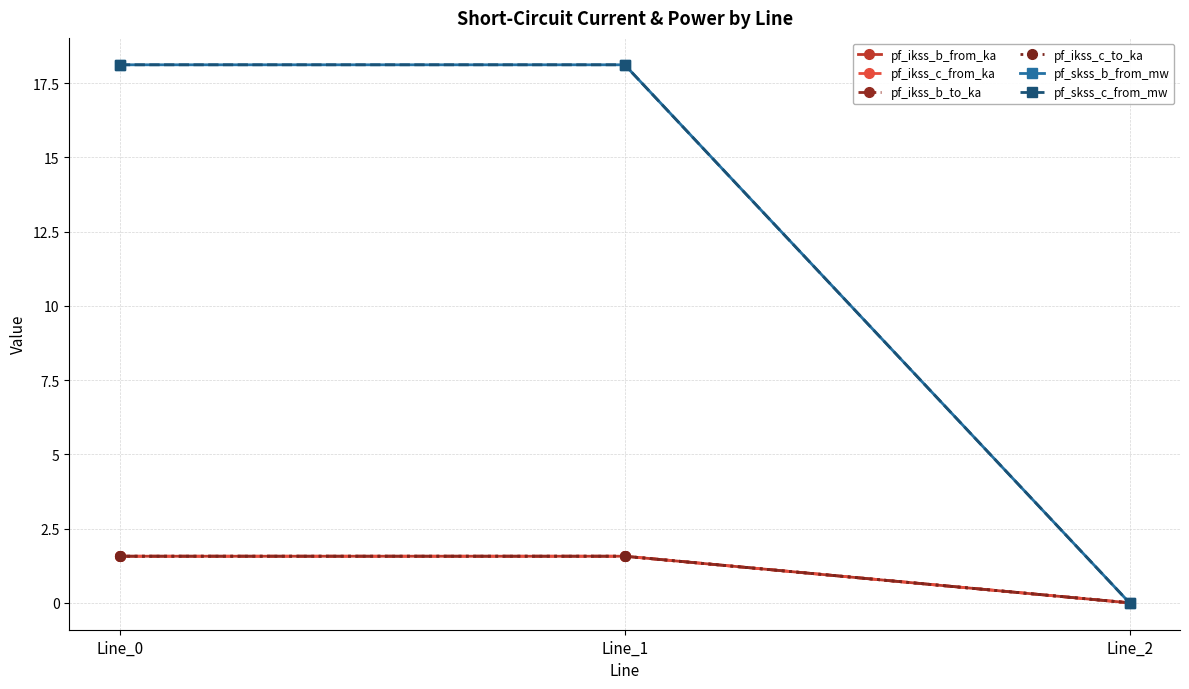

Is this an area chart (filled region under the line)?

No